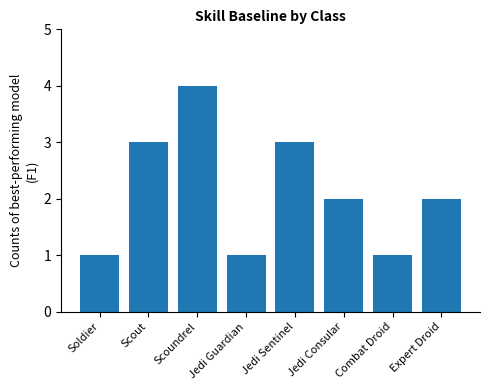

The chart shows a value of 1 at Combat Droid. True or false?

True